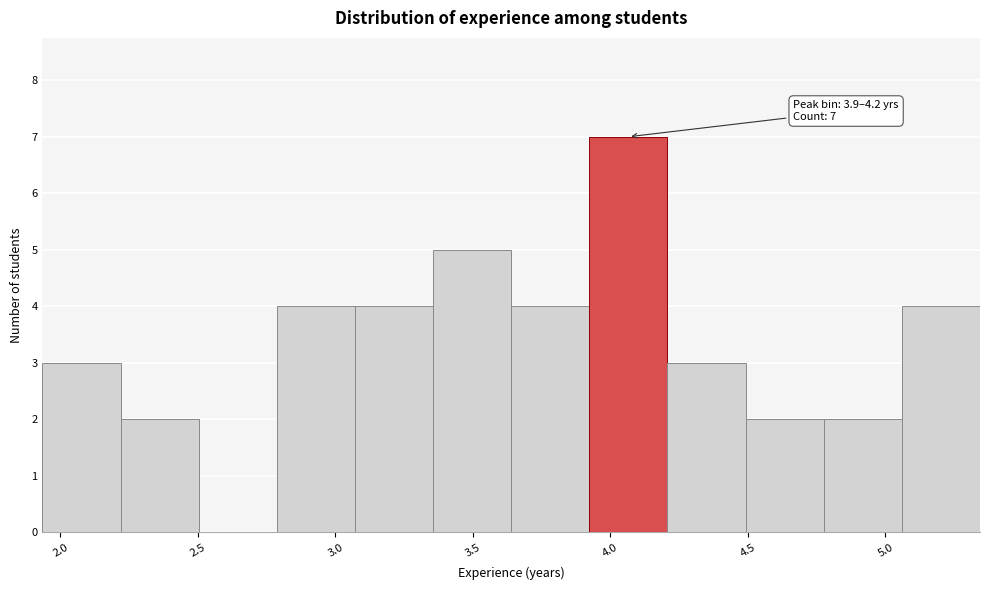

Which range on the x-axis has the tallest bar?

3.90 to 4.20